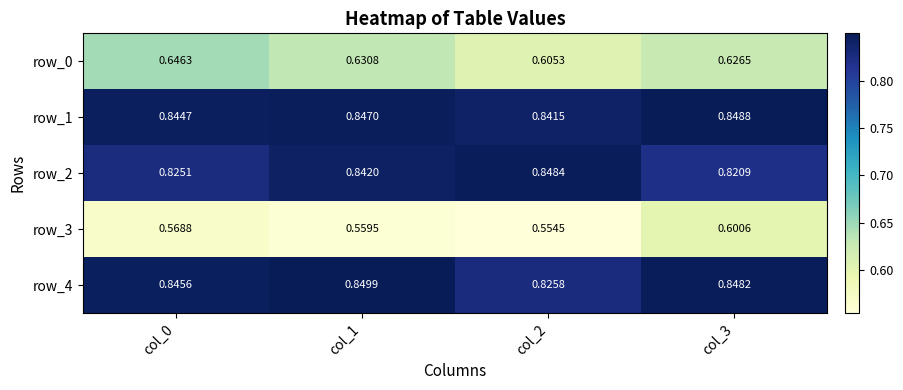

At how many categories does at least one series exceed 0?

4